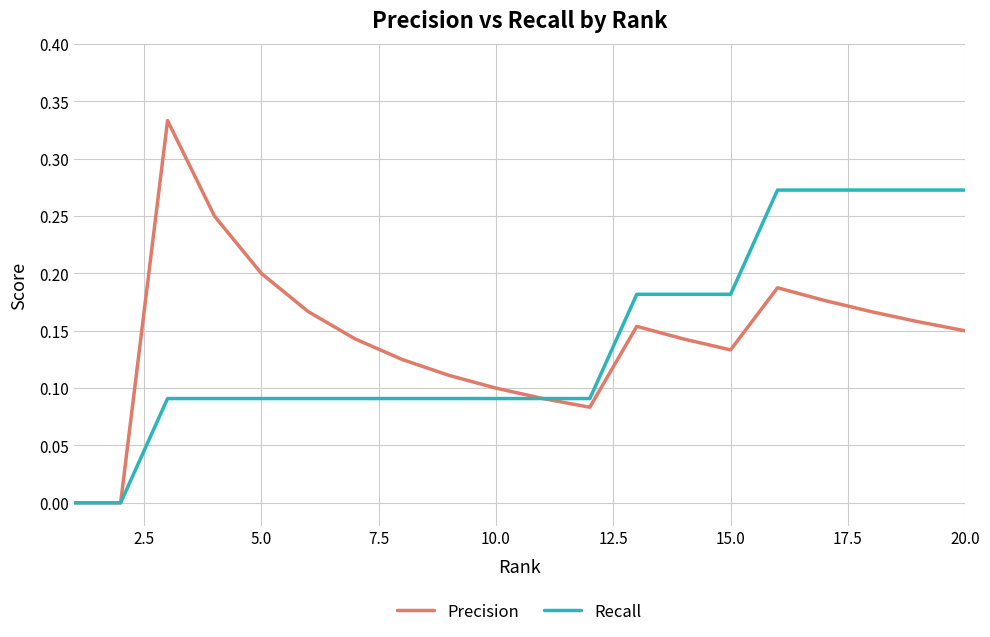

Rank the series by their maximum value, from highest to lowest.

Precision, Recall